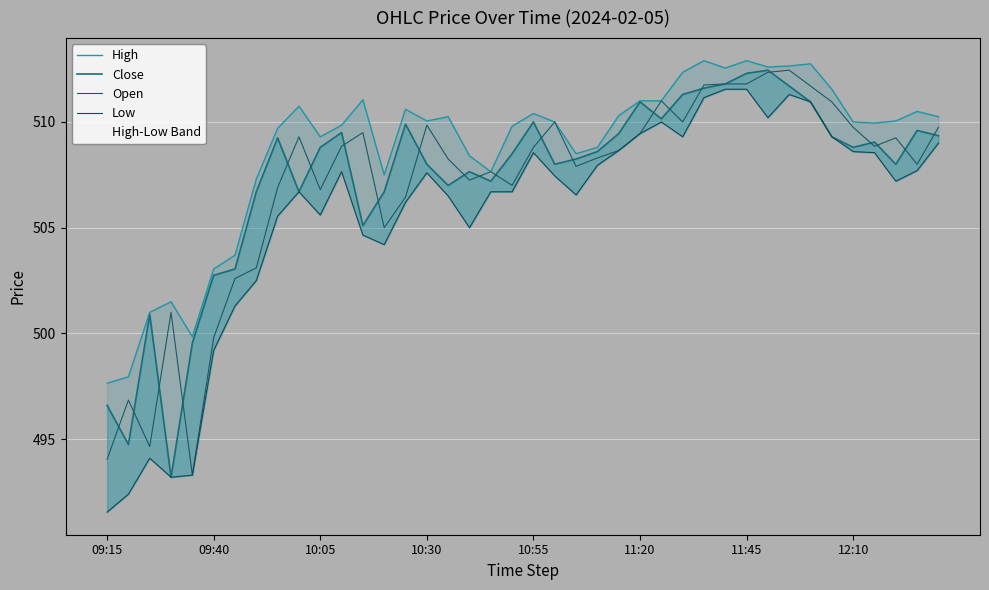

True or false: High has more than 2 interior local peaks.

True